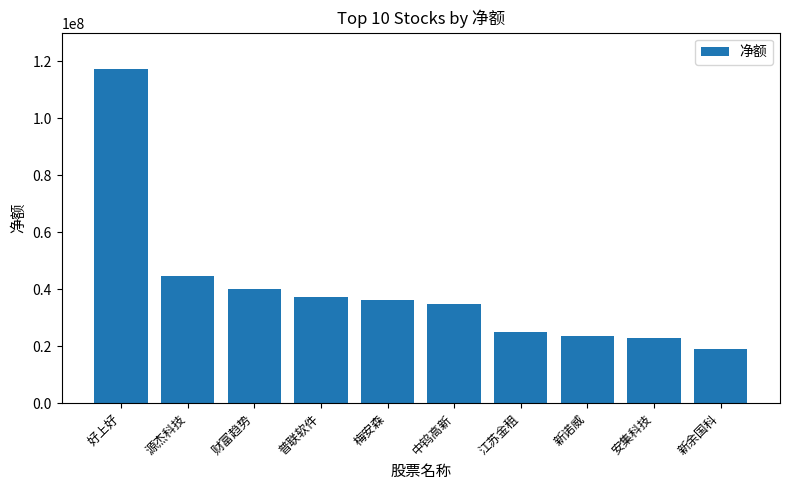

What is the label of the 1st bar from the right?

新余国科